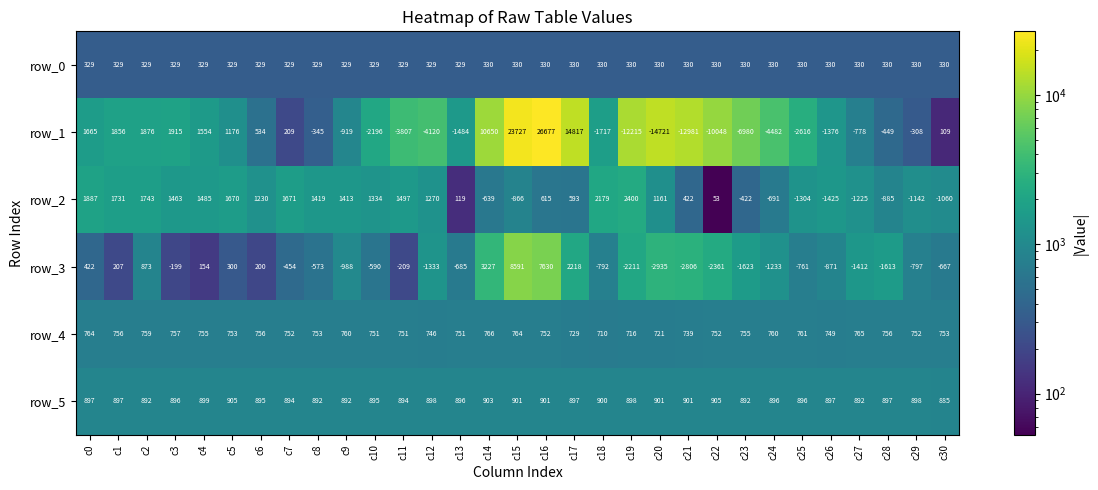

Is it true that row_0 equals 203.1 at c13?

False